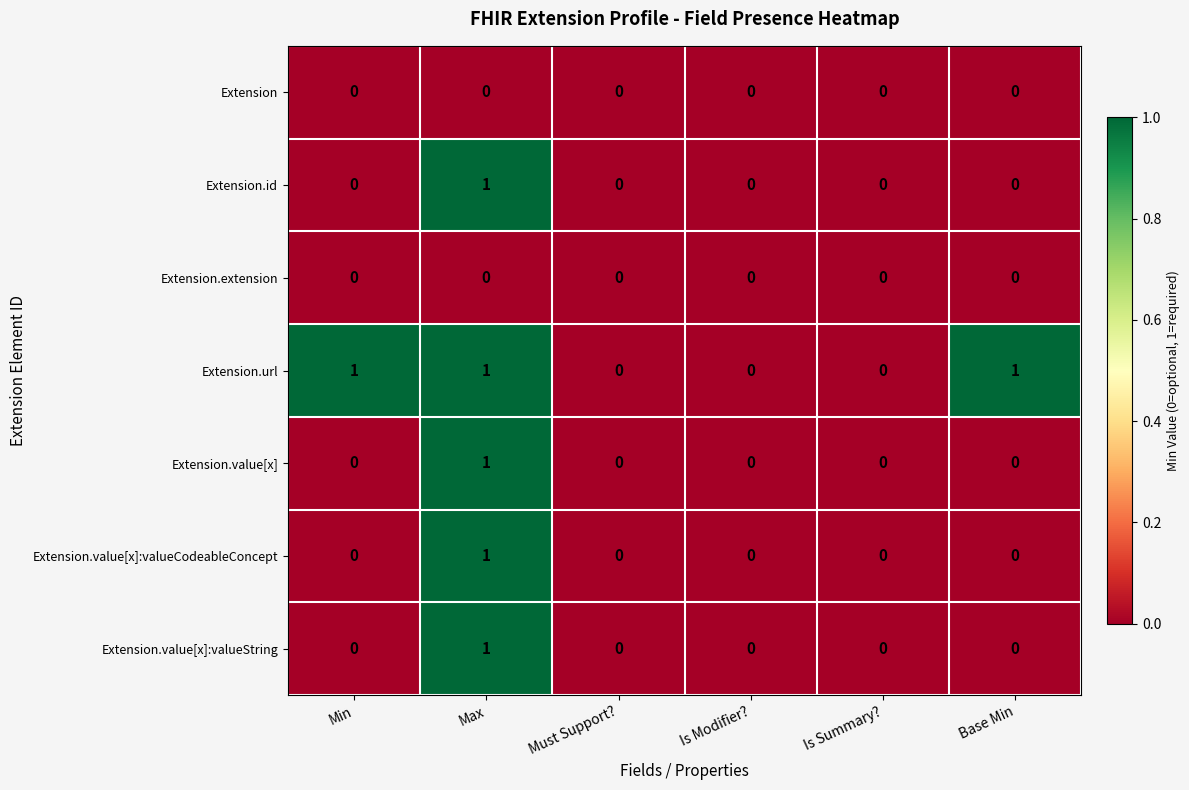

How many series are shown in this chart?

7